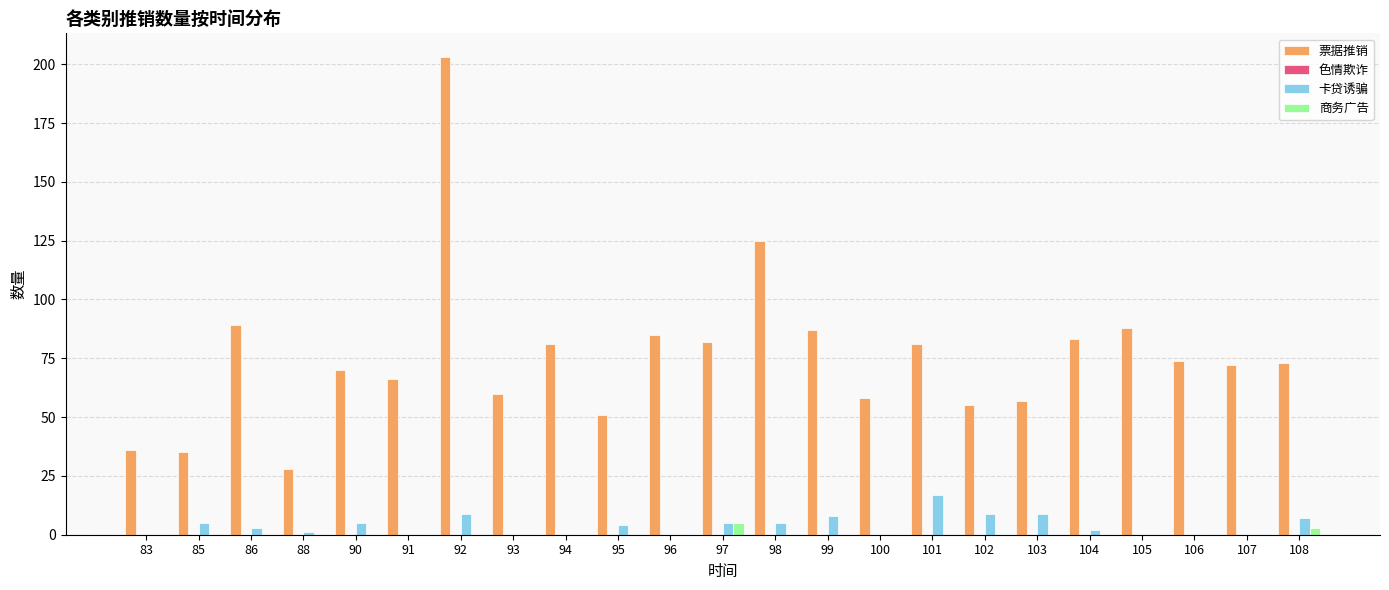

The 卡贷诱骗 series shows 9 at 94. True or false?

False